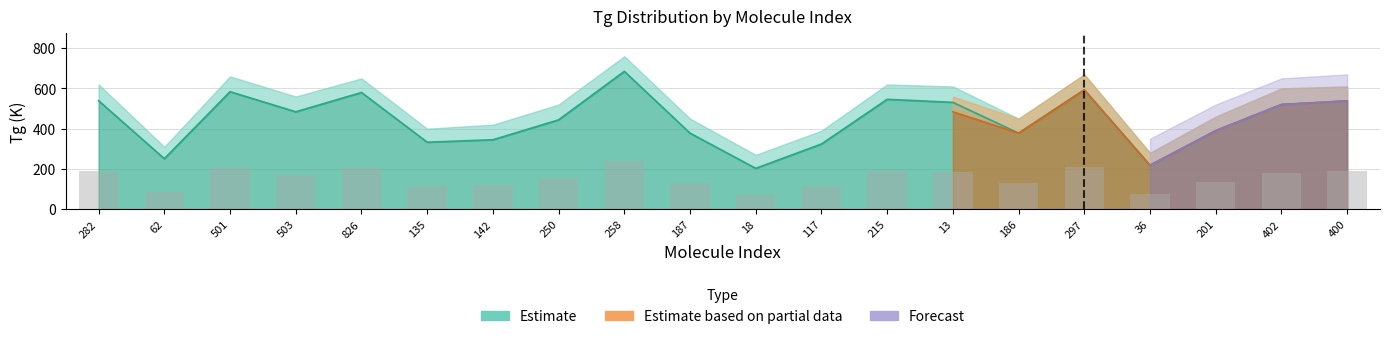

Reading right to left, list all the values displayed in this chart.

Tg: 538	520	390	218	593	378	531	546	324	203	378	685	444	345	333	580	484	584	251	539
Tg_upper: 610	600	460	280	670	450	610	620	390	270	450	760	520	420	400	650	560	660	310	620
Density_partial: 538	520	390	218	593	378	484	0	0	0	0	0	0	0	0	0	0	0	0	0
Density_partial_upper: 610	600	460	280	670	450	560	0	0	0	0	0	0	0	0	0	0	0	0	0
Forecast: 538	520	390	218	0	0	0	0	0	0	0	0	0	0	0	0	0	0	0	0
Forecast_upper: 670	650	520	350	0	0	0	0	0	0	0	0	0	0	0	0	0	0	0	0